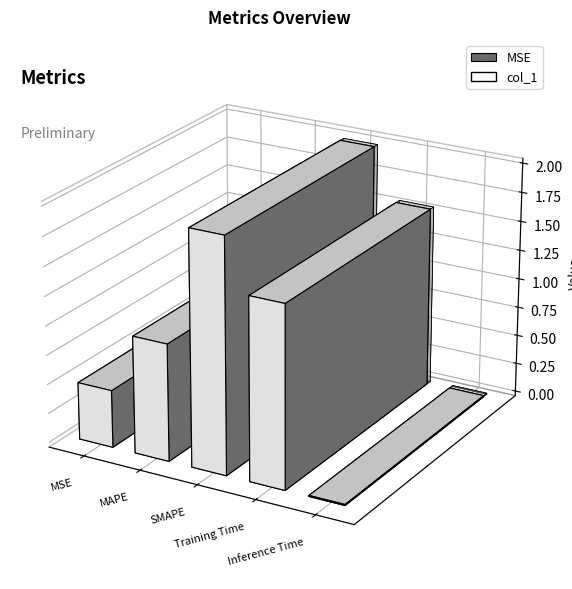

Reading right to left, transcribe all the data shown in this chart.

0.0	1.6	2.0	1.0	0.5